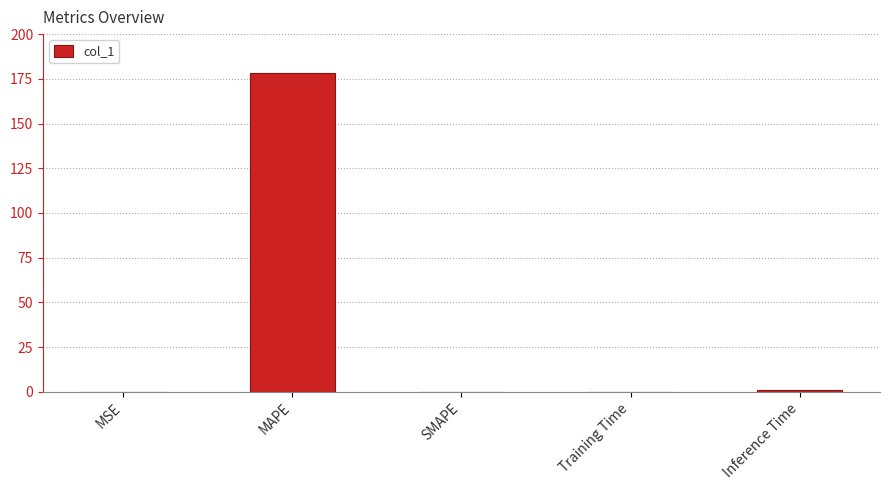

Which has a higher value, MSE or MAPE?

MAPE